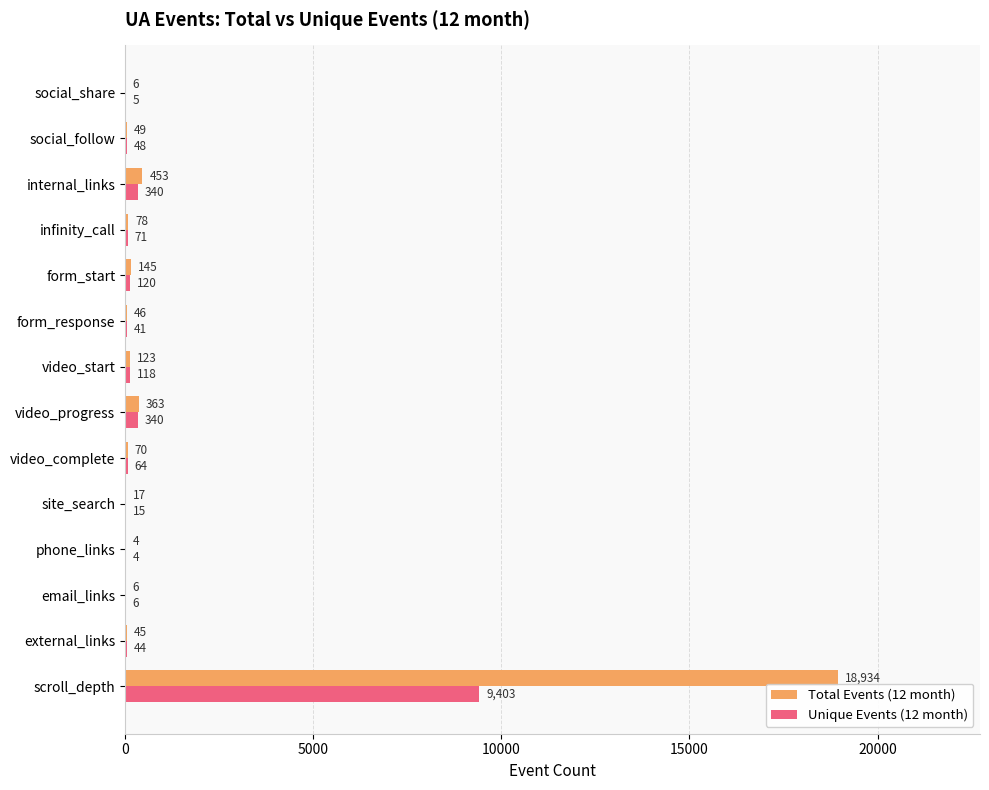

Is it true that Total Events (12 month) equals 363 at video_progress?

True